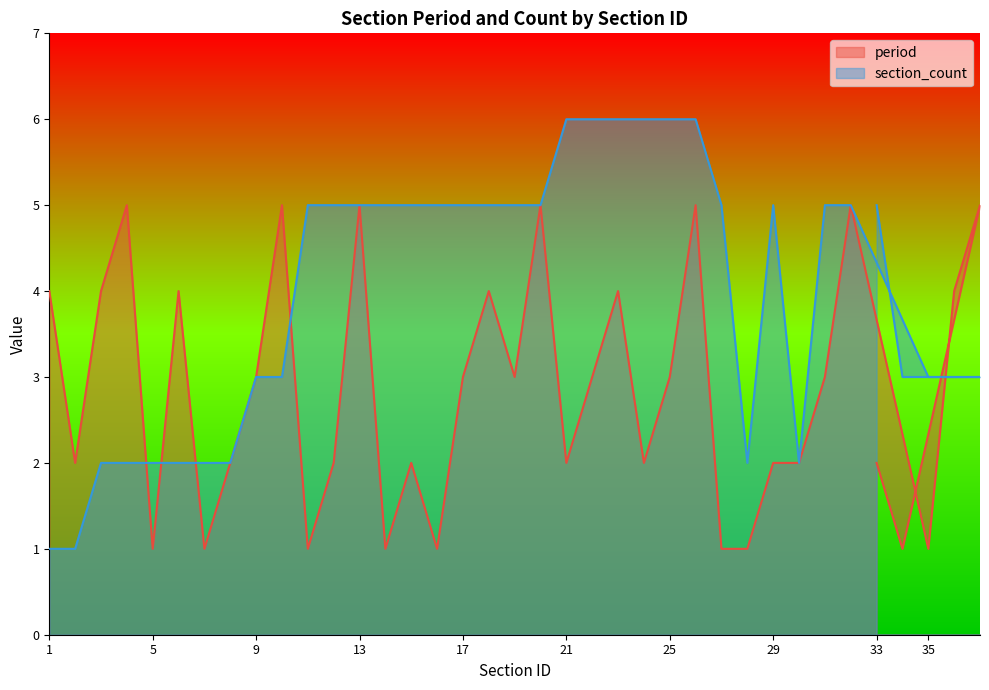

What is the sum of all section_count values?

147